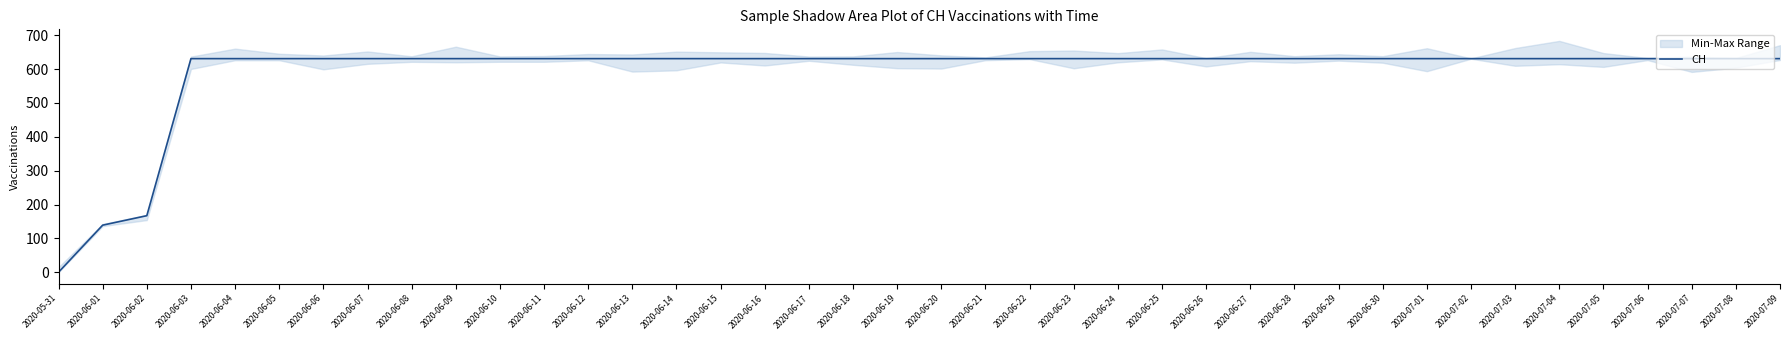

The value at 2020-07-08 is 631. True or false?

True